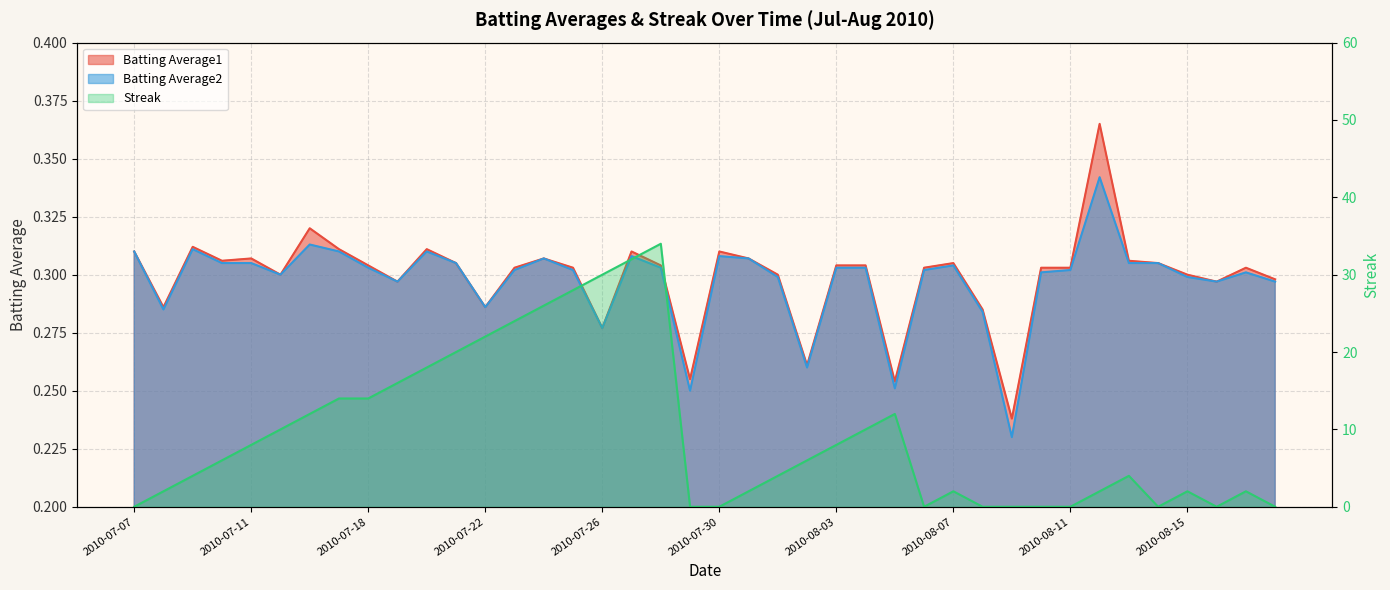

At how many categories does at least one series exceed 10?

14